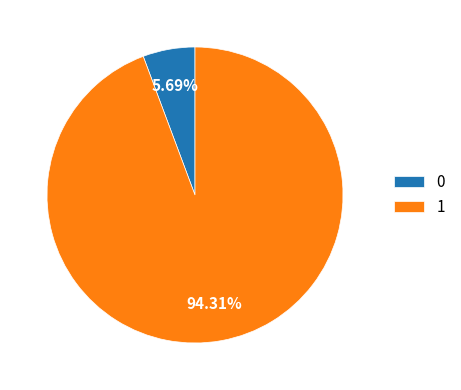

To the nearest percent, what portion does 0 represent?

6%